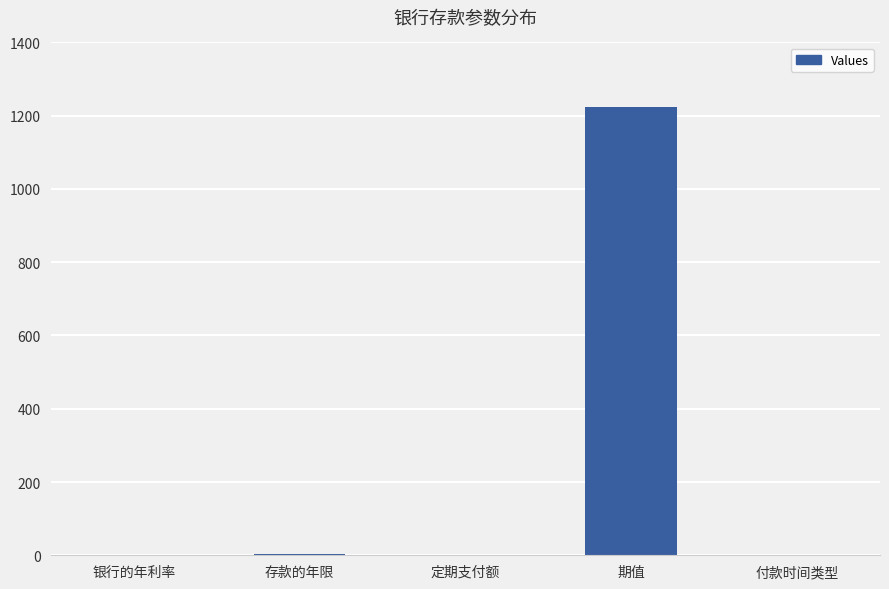

What is the sum of all values?

1228.1